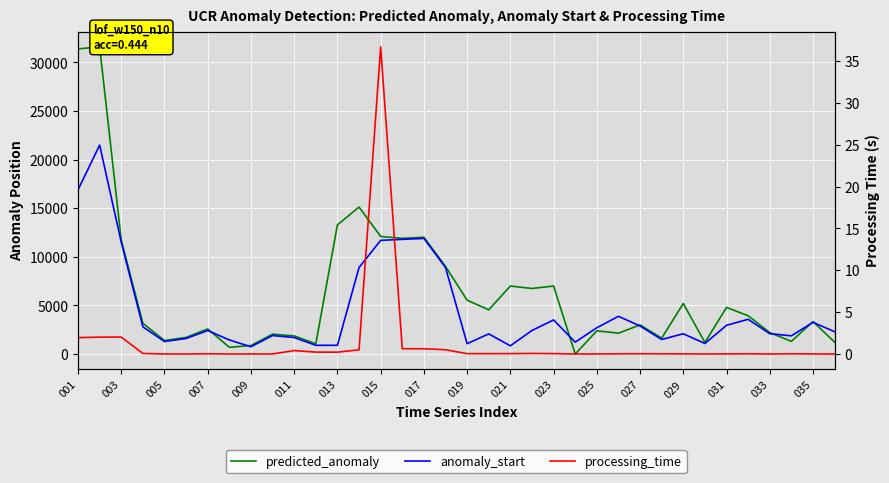

How many lines are shown in the chart?

3